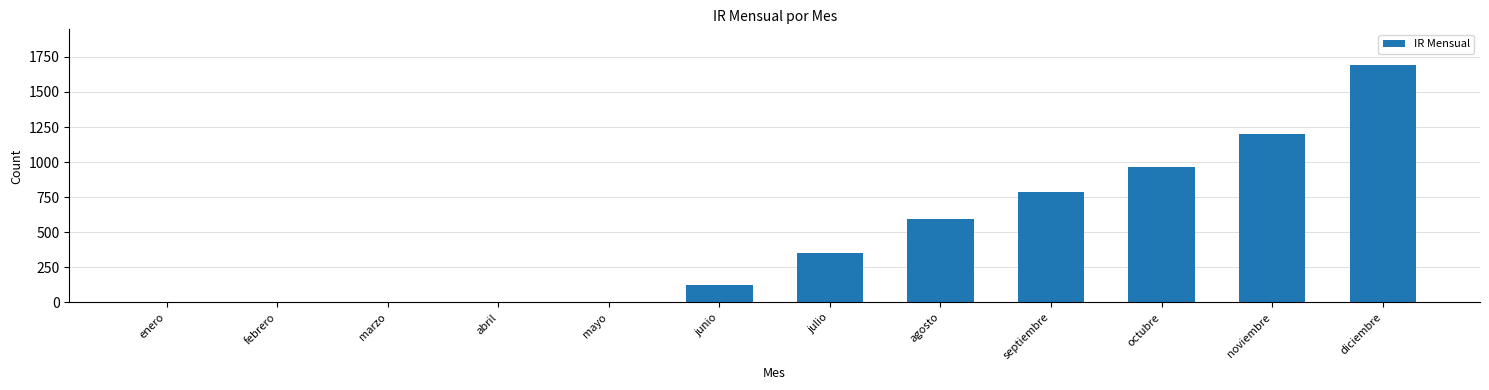

What is the difference between the values at agosto and mayo?

594.7